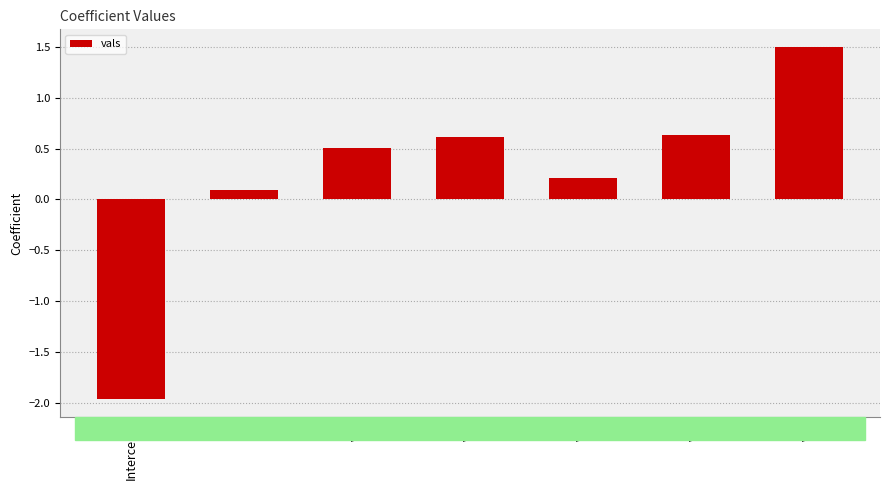

Which category has the lowest value across all series?

Intercept